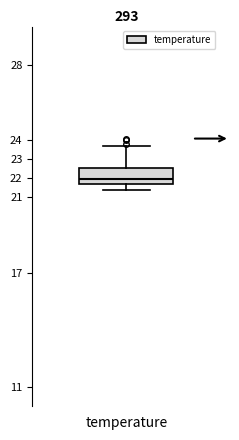

Where is the upper edge of the box for temperature on the y-axis? The values are not printed on the chart, so give them approximately, as read against the axis.

22.5